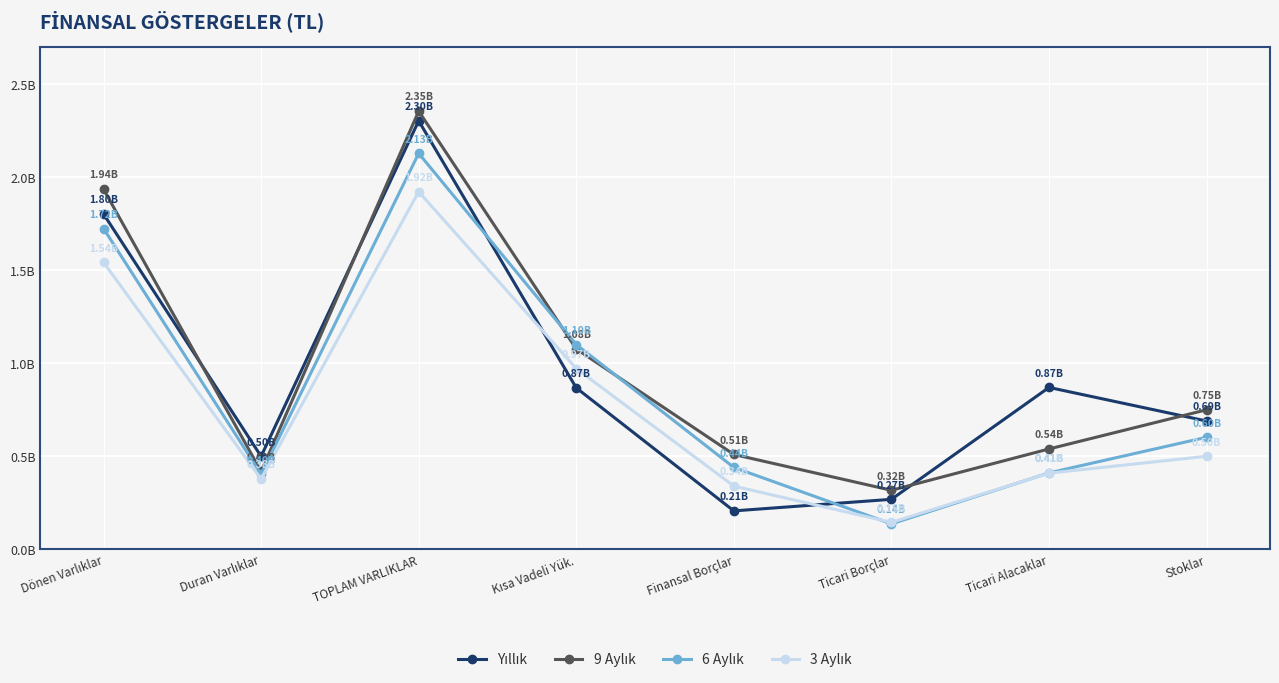

Does the chart have visible grid lines?

Yes